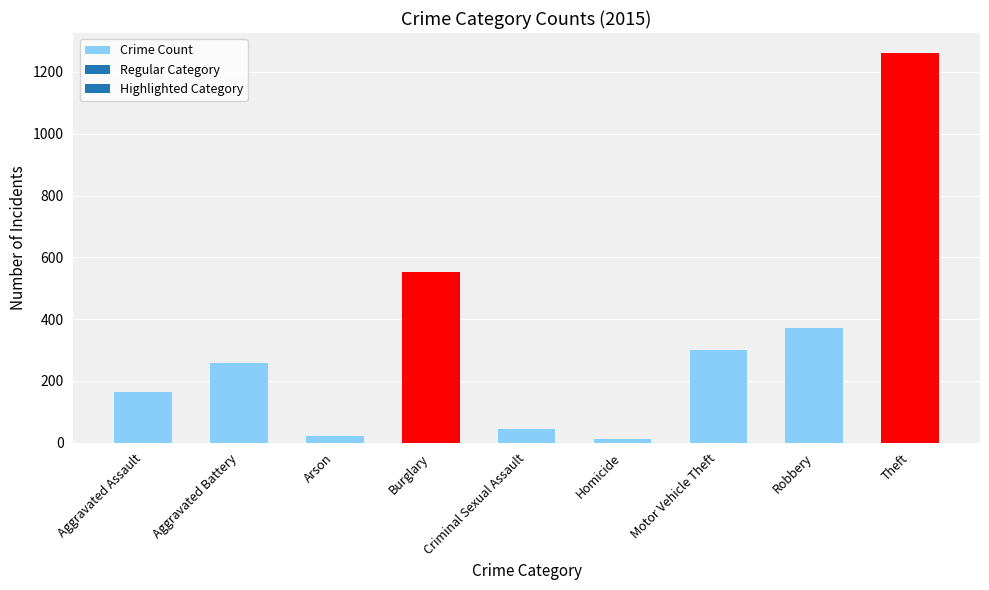

What is the value of the 6th bar from the left?

13